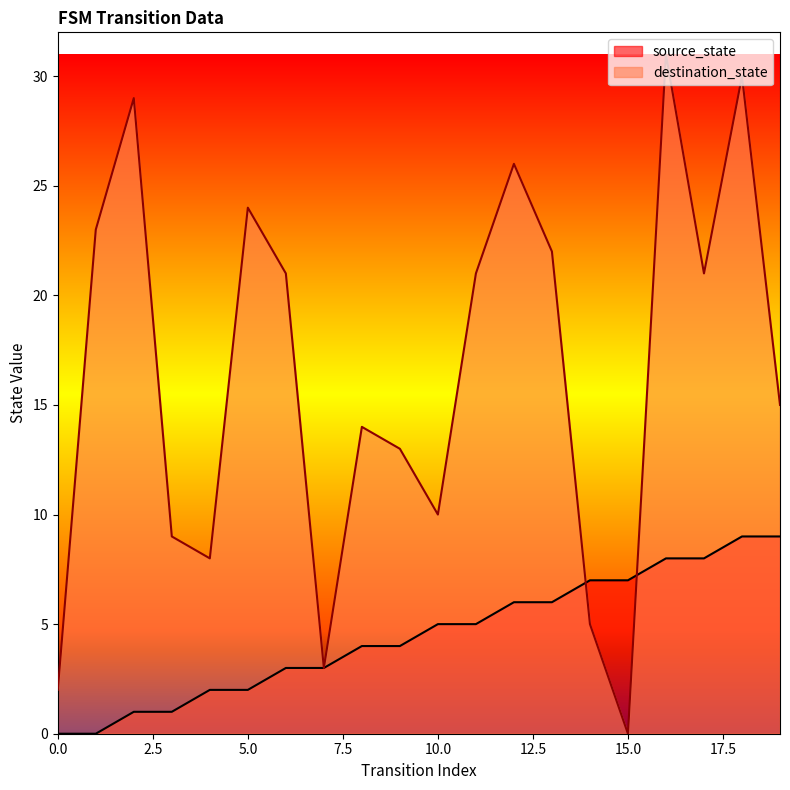

Reading left to right, what are all the values shown in this chart?

source_state: 0	0	1	1	2	2	3	3	4	4	5	5	6	6	7	7	8	8	9	9
destination_state: 2	23	29	9	8	24	21	3	14	13	10	21	26	22	5	0	31	21	30	15